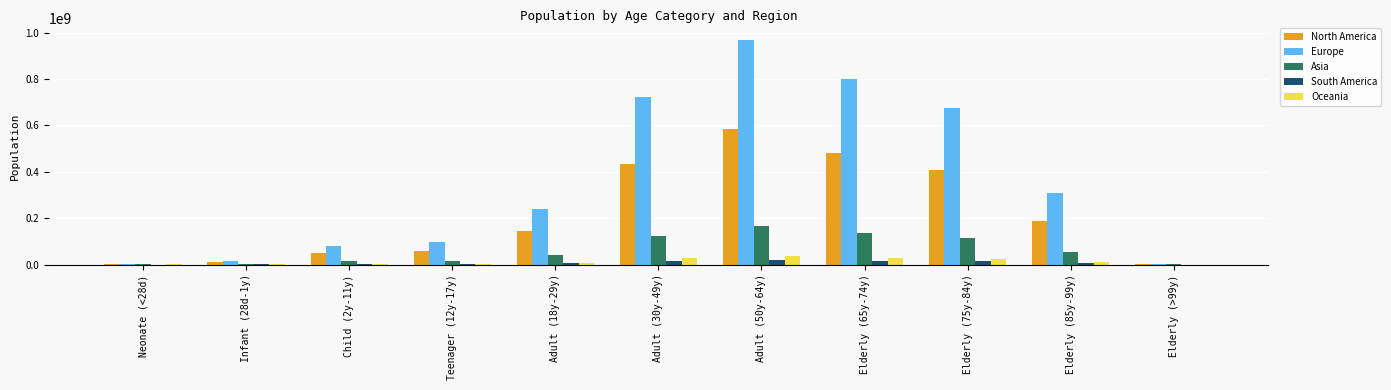

What is the sum of all Asia values?

668124950.0